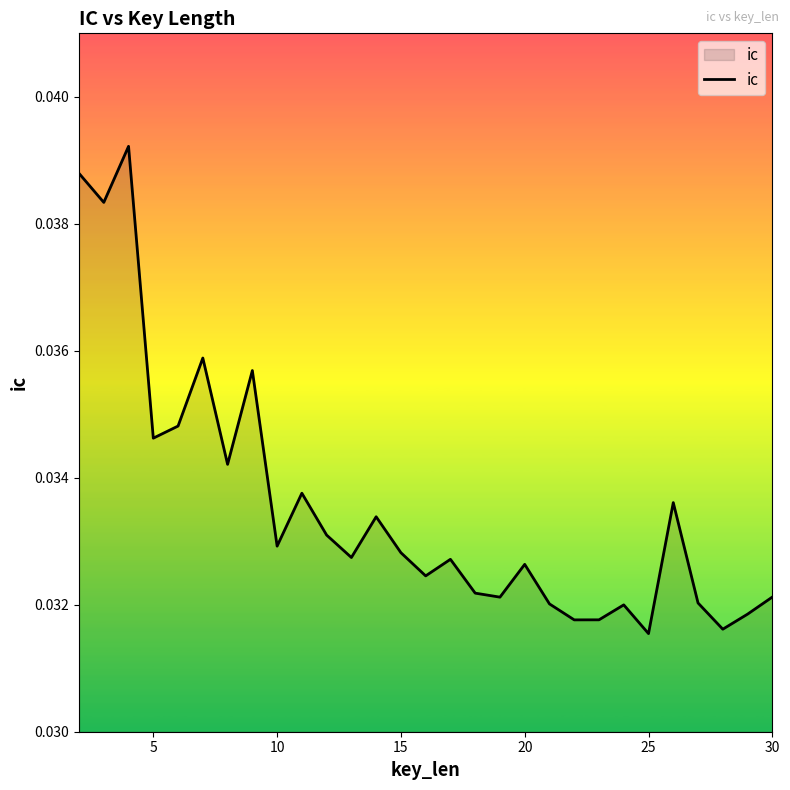

How many points are lower than both their immediate neighbors (excluding endpoints)?

10